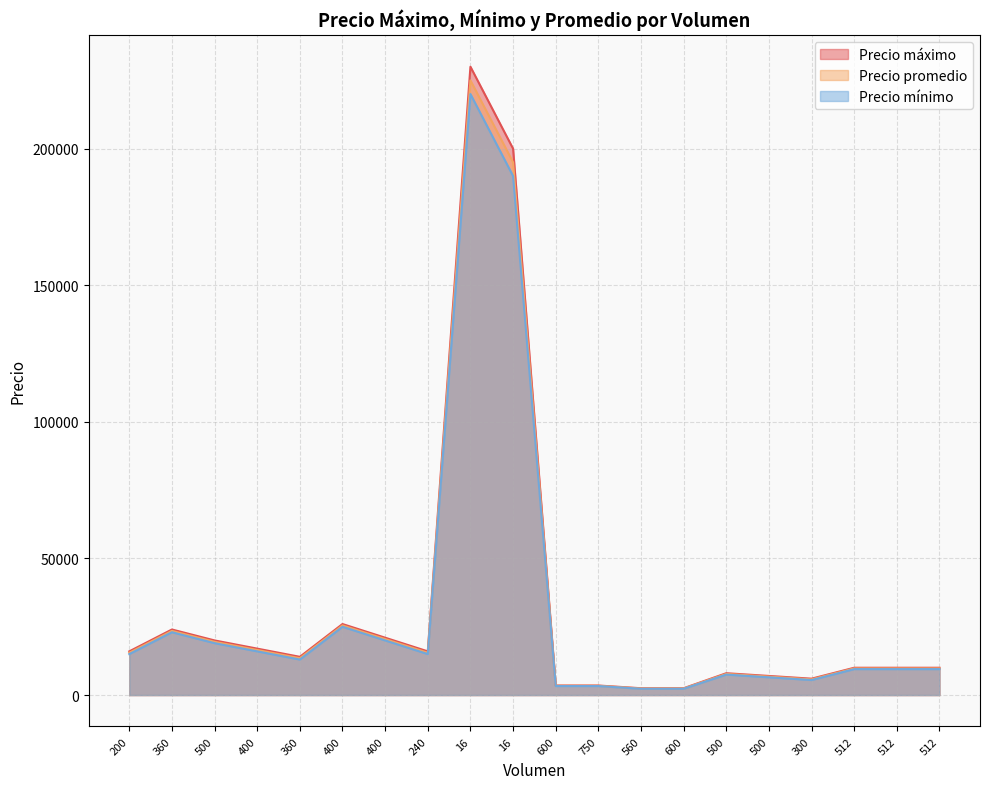

What is the total value across all series at 400?

49500